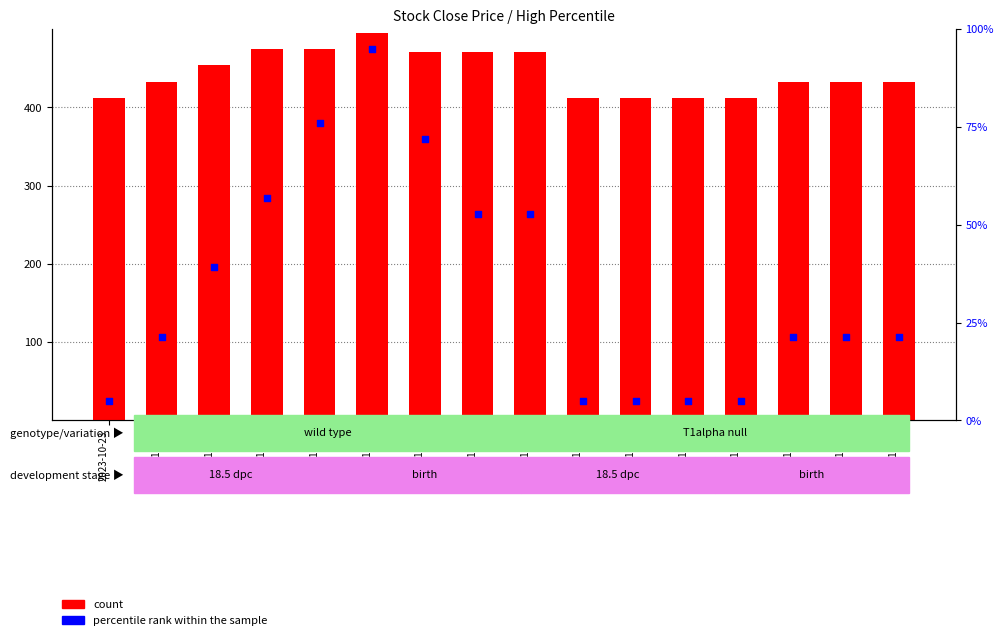

What is the total value across all series at 2023-11-01?

417.5